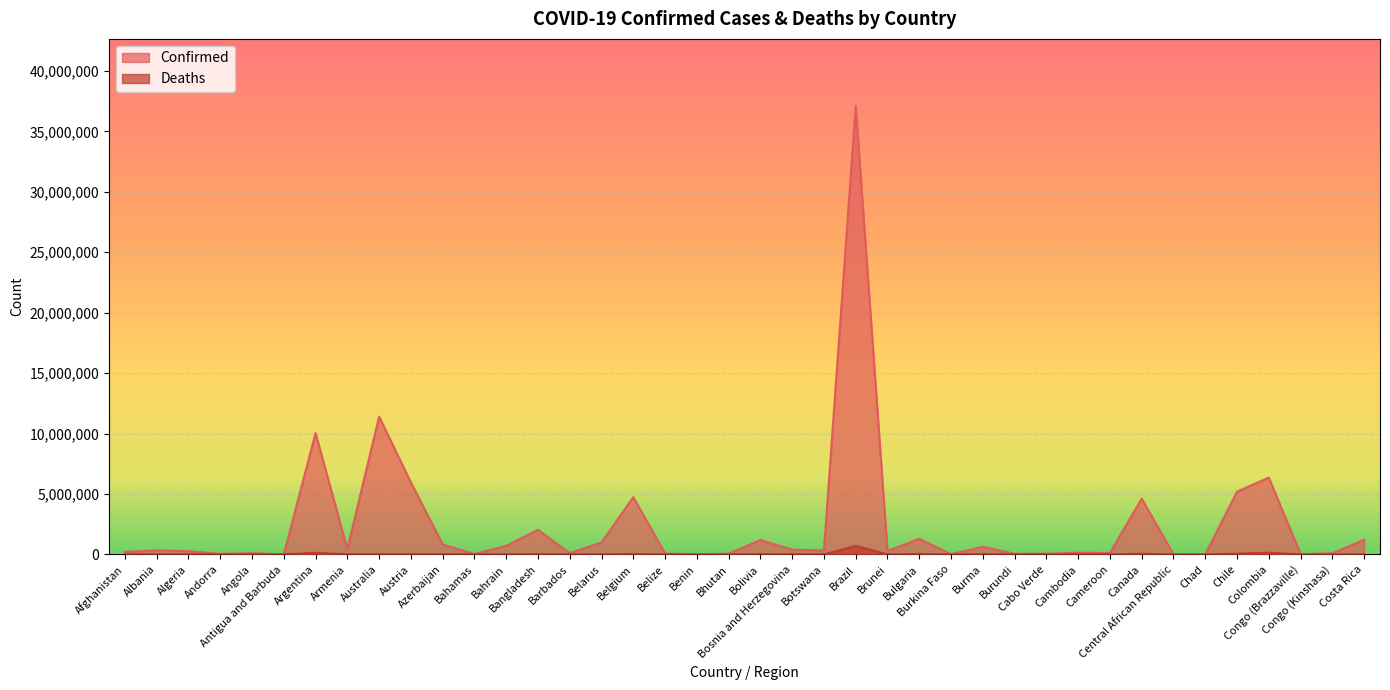

How many data points in Deaths are above 3598?

19